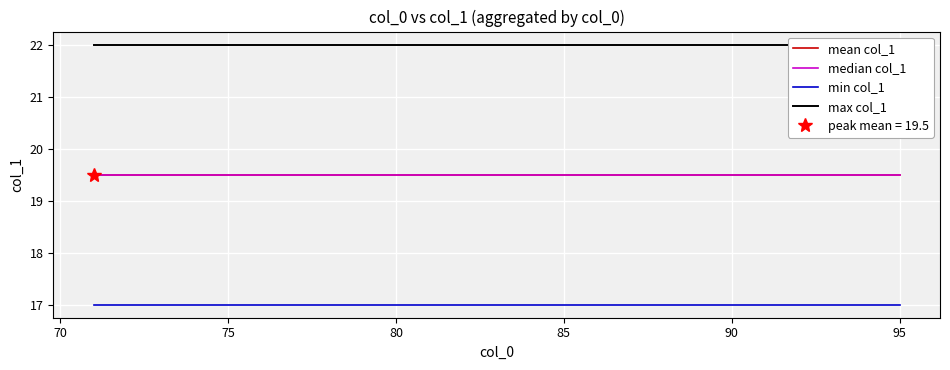

True or false: max col_1 has a value of 36.8 at 80.

False